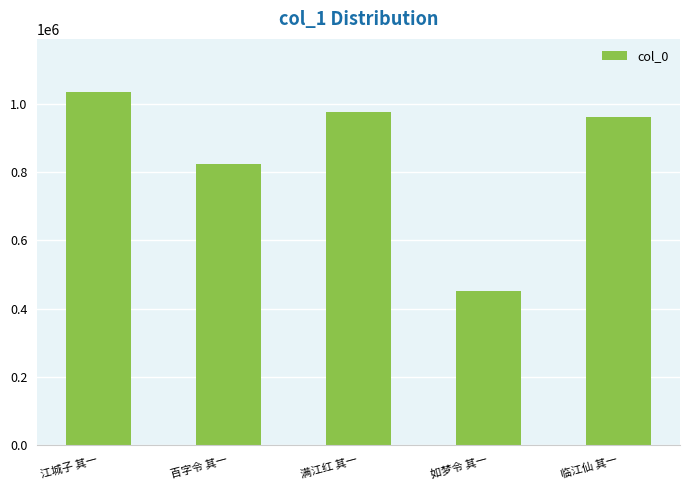

What is the difference between the values at 满江红 其一 and 江城子 其一?

58128